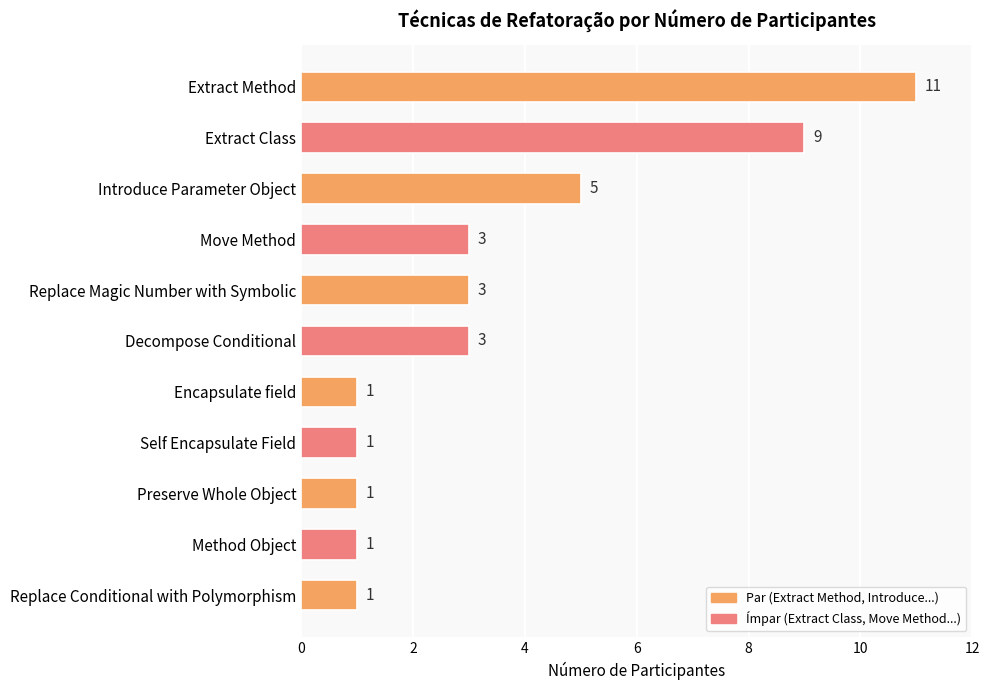

Reading top to bottom, list all the values displayed in this chart.

11	9	5	3	3	3	1	1	1	1	1